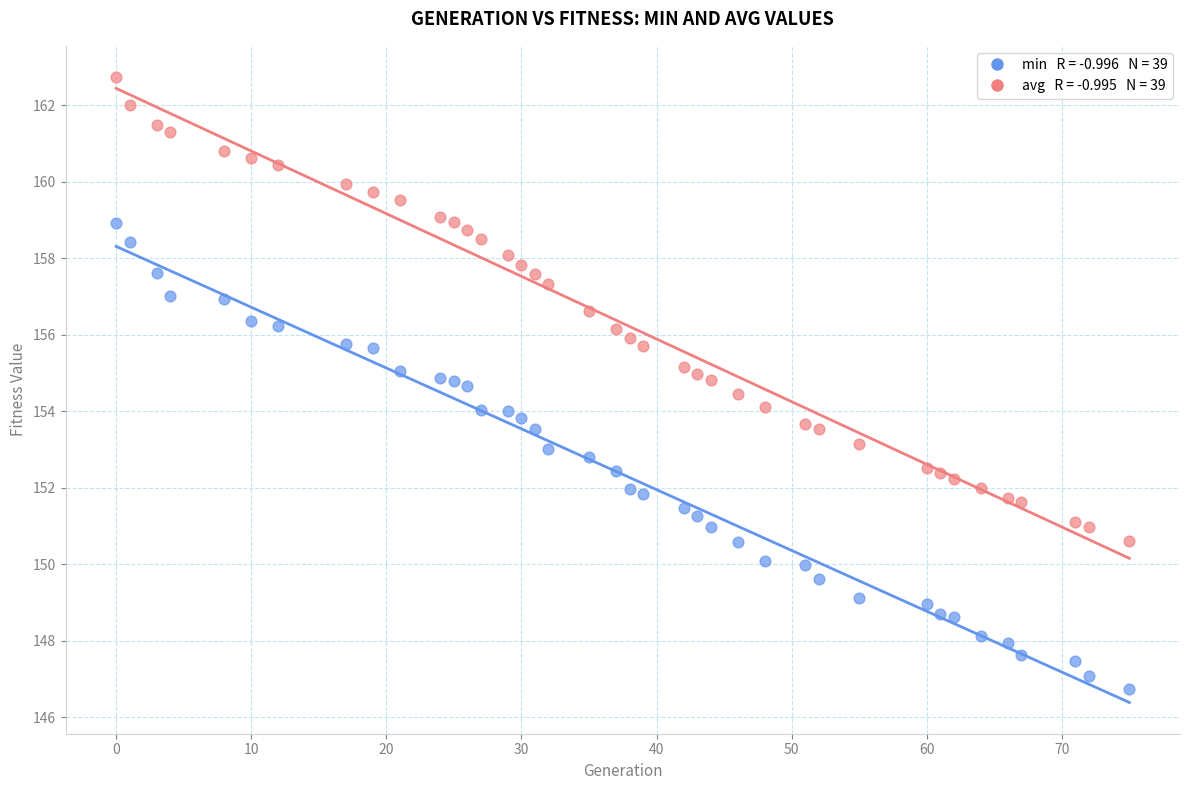

Across all data points, what is the range of Y values (max minus min)?

16.0